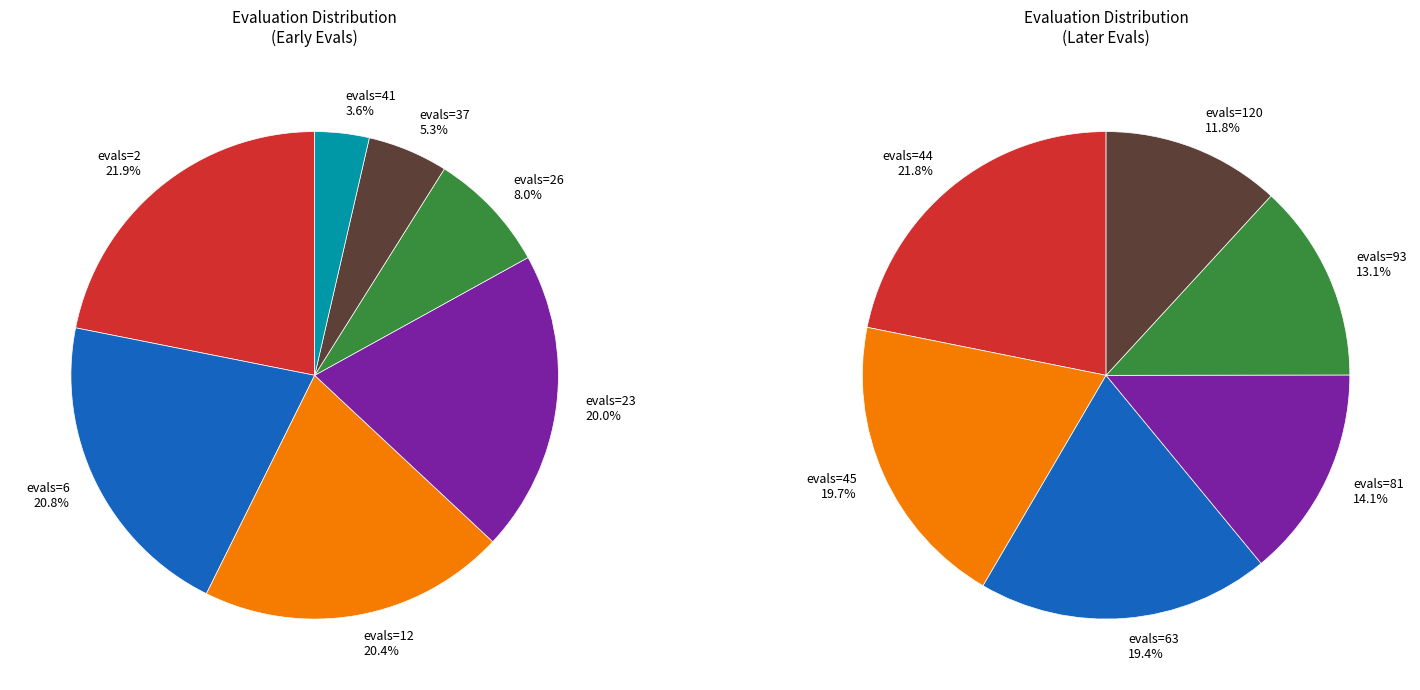

Is it true that evals=37 is 1% of the pie?

False